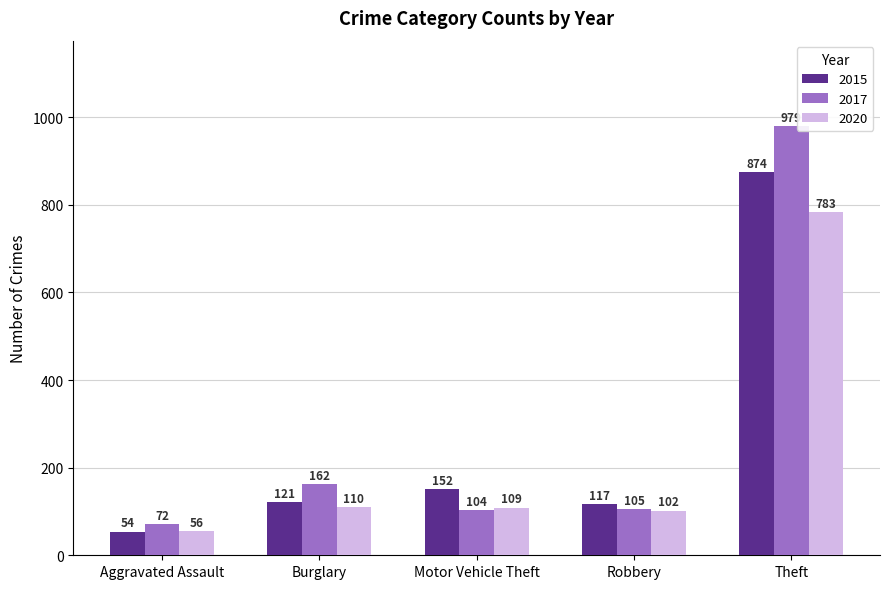

What is the difference between the highest and lowest values at Motor Vehicle Theft?

48